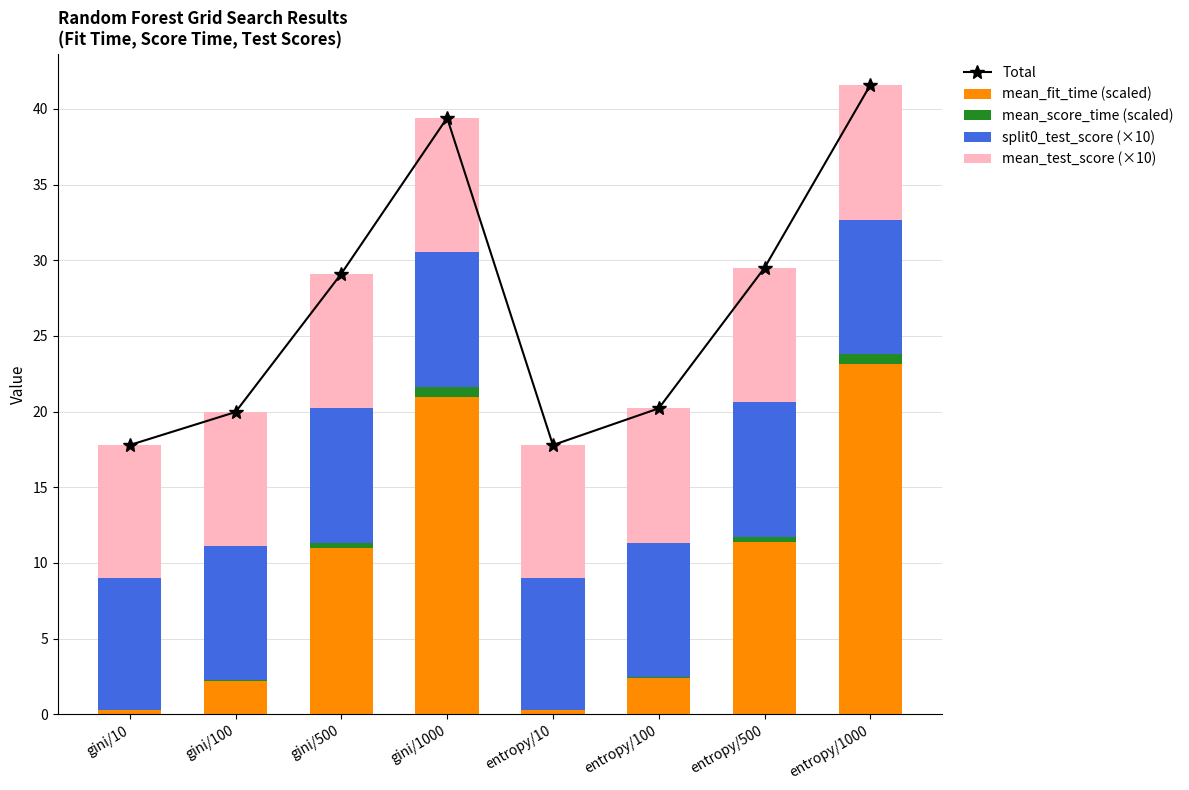

What is the value of the Total bar at the 5th from the left?

17.8